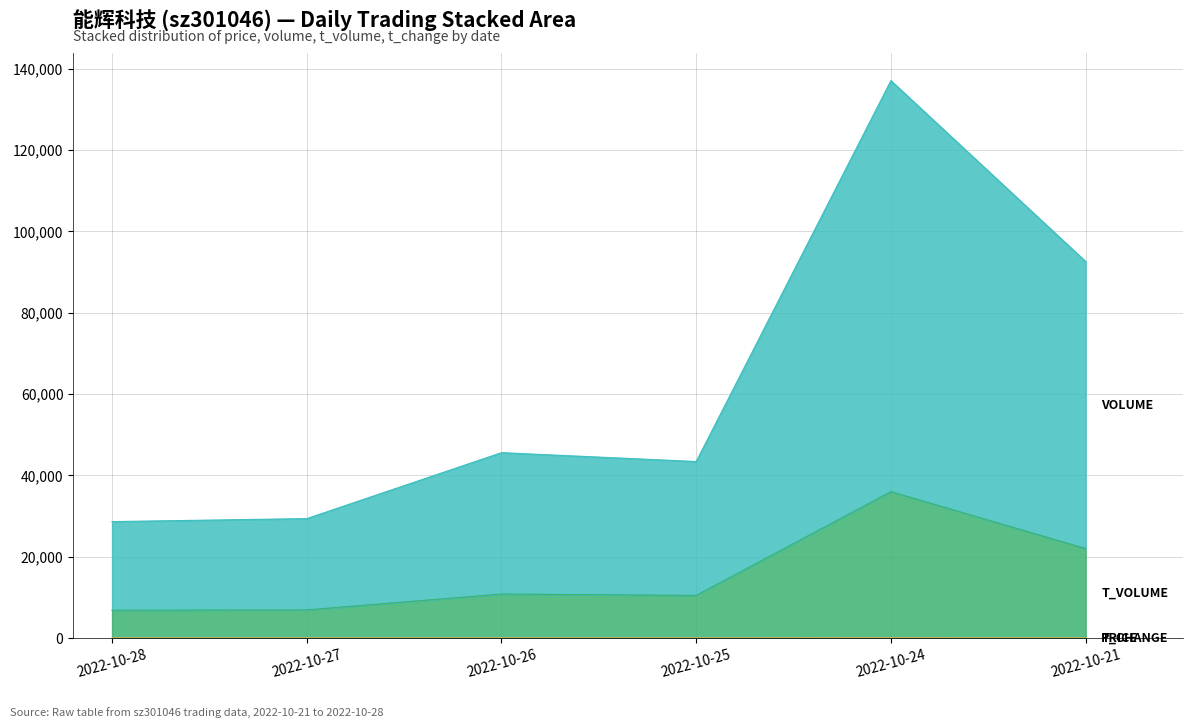

How many data points in t_change are less than 5?

2